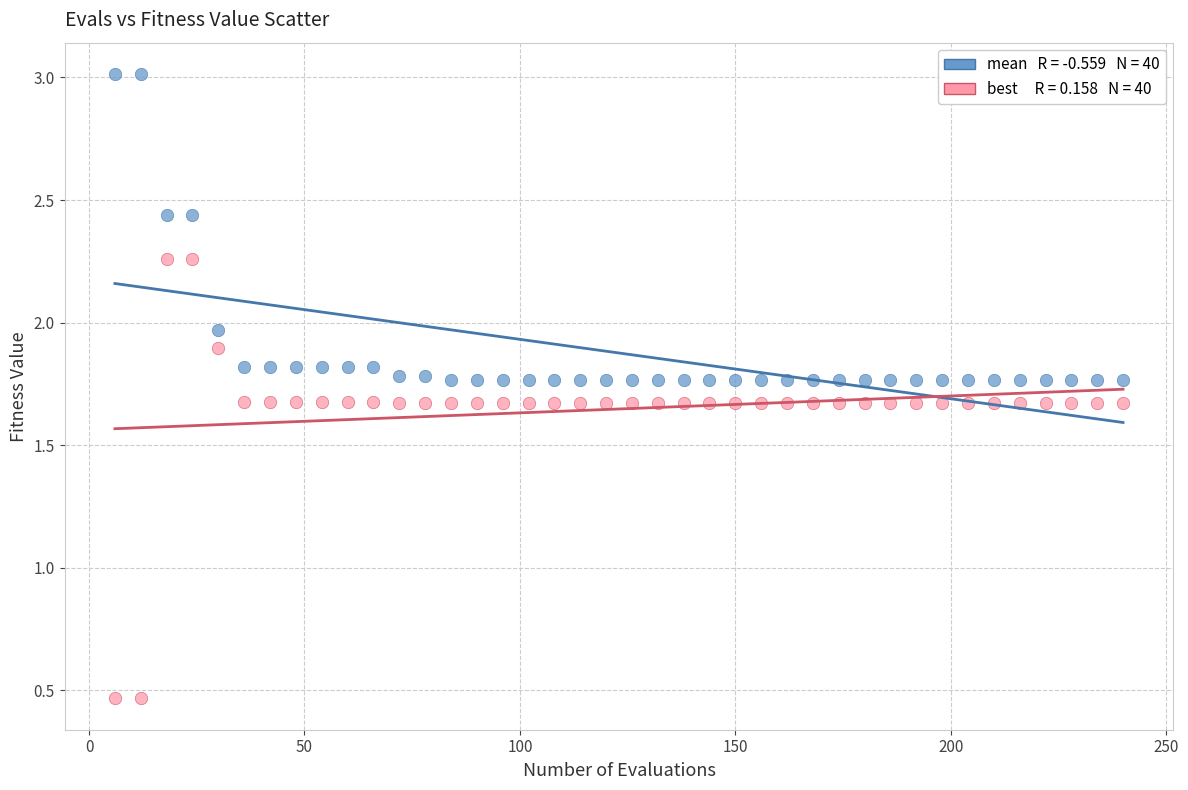

Across all data points, what is the range of X values (max minus min)?

234.0